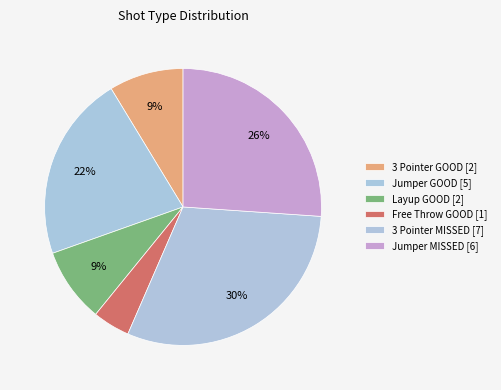

How many segments does this pie chart have?

6